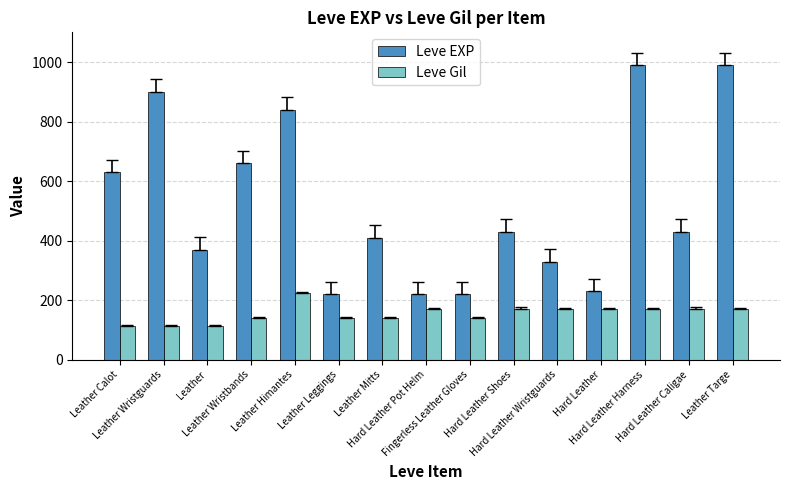

List the series in order of their overall mean, lowest first.

Leve Gil, Leve EXP